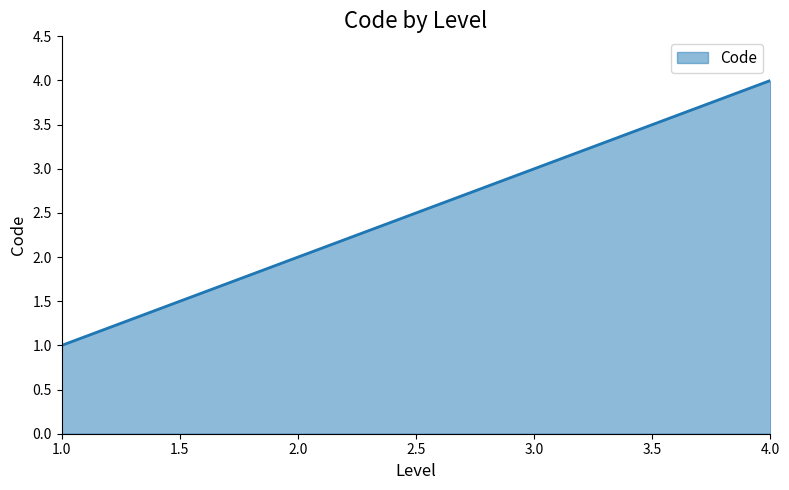

At which category does the chart reach its peak across all series?

4.0